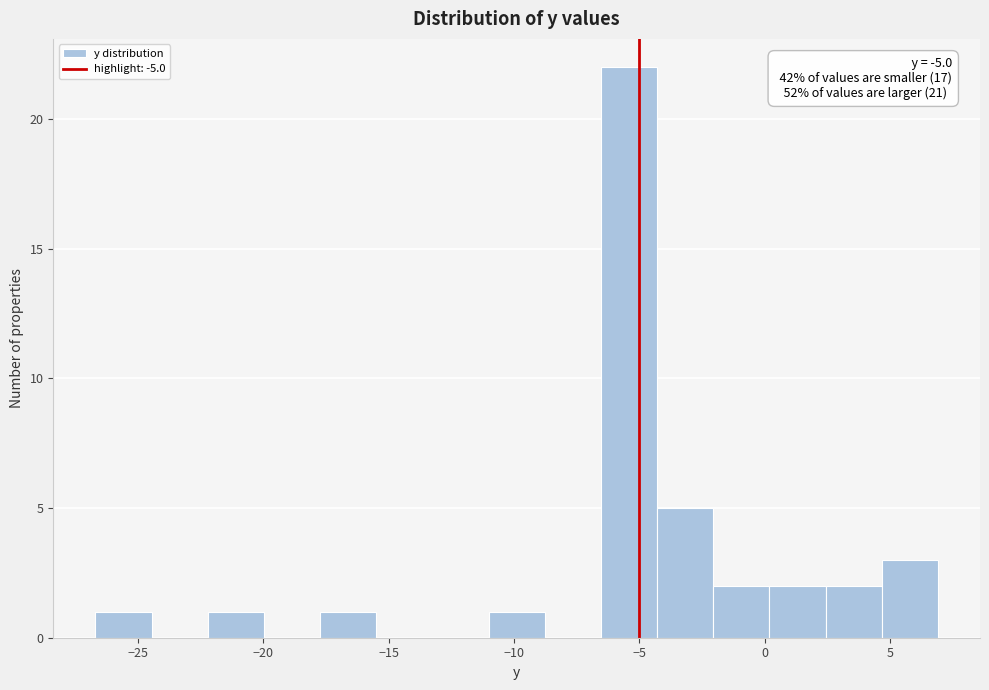

Over which range of the x-axis is the bar tallest?

-6.5 to -4.5